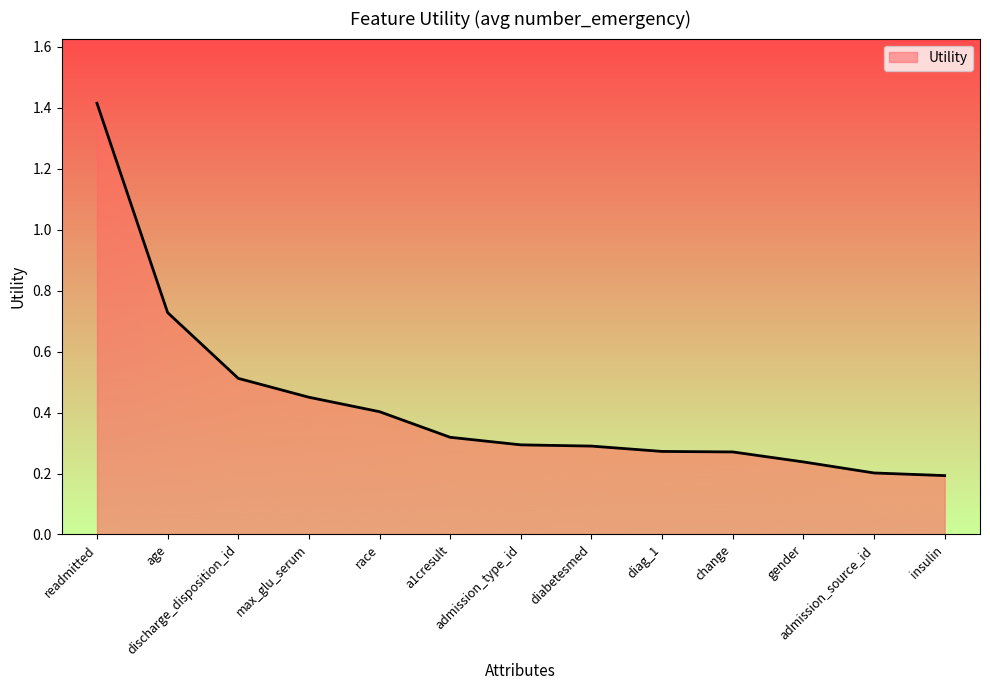

Is it true that the value at change is 0.3?

True